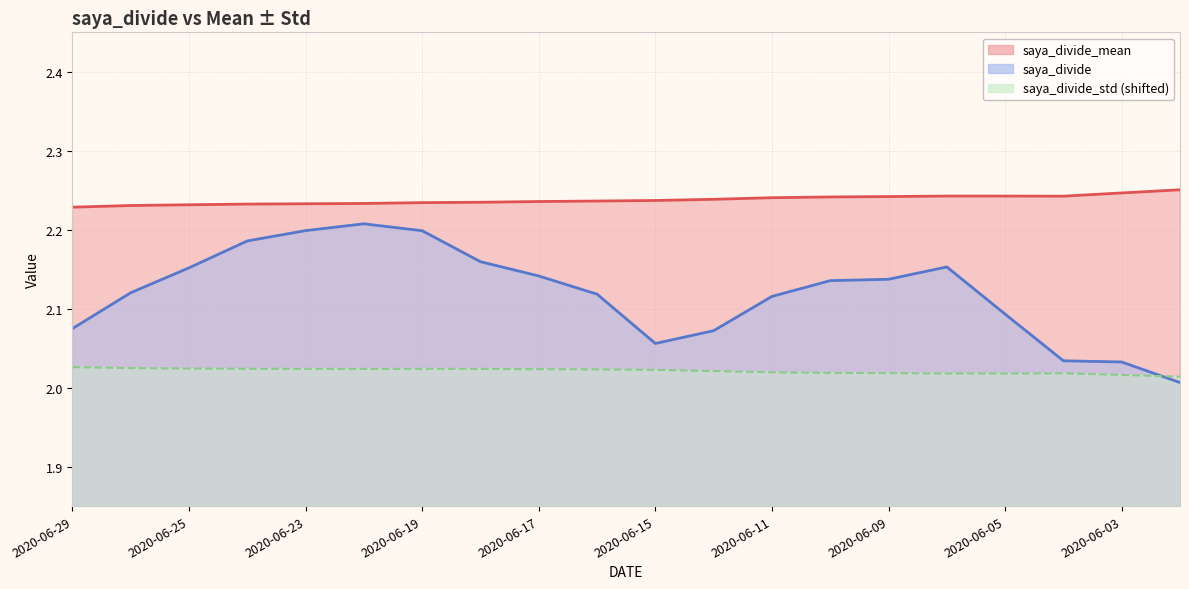

List the labels in order of saya_divide value, largest first.

2020-06-22, 2020-06-23, 2020-06-19, 2020-06-24, 2020-06-18, 2020-06-08, 2020-06-25, 2020-06-17, 2020-06-09, 2020-06-10, 2020-06-26, 2020-06-16, 2020-06-11, 2020-06-05, 2020-06-29, 2020-06-12, 2020-06-15, 2020-06-04, 2020-06-03, 2020-06-02